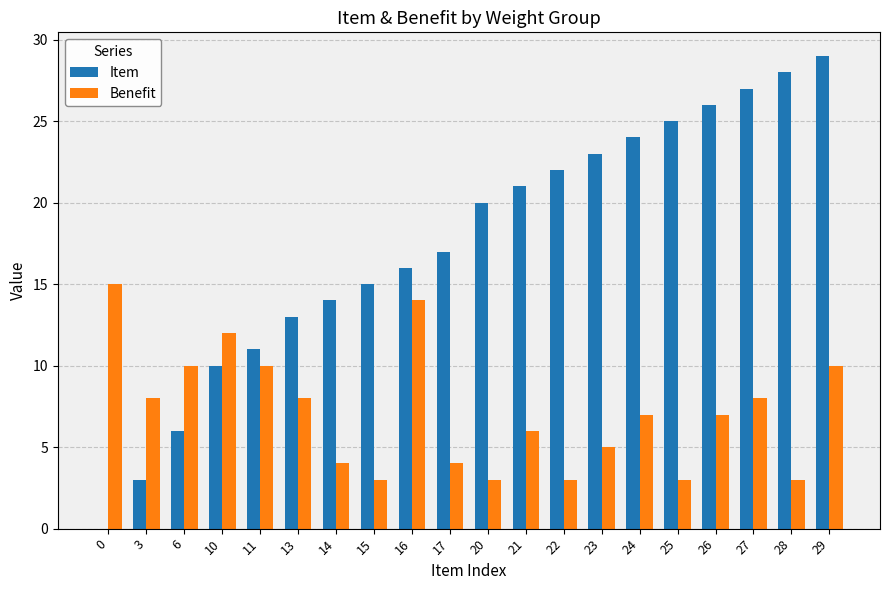

Reading left to right, list all the values displayed in this chart.

Item: 0	3	6	10	11	13	14	15	16	17	20	21	22	23	24	25	26	27	28	29
Benefit: 15	8	10	12	10	8	4	3	14	4	3	6	3	5	7	3	7	8	3	10